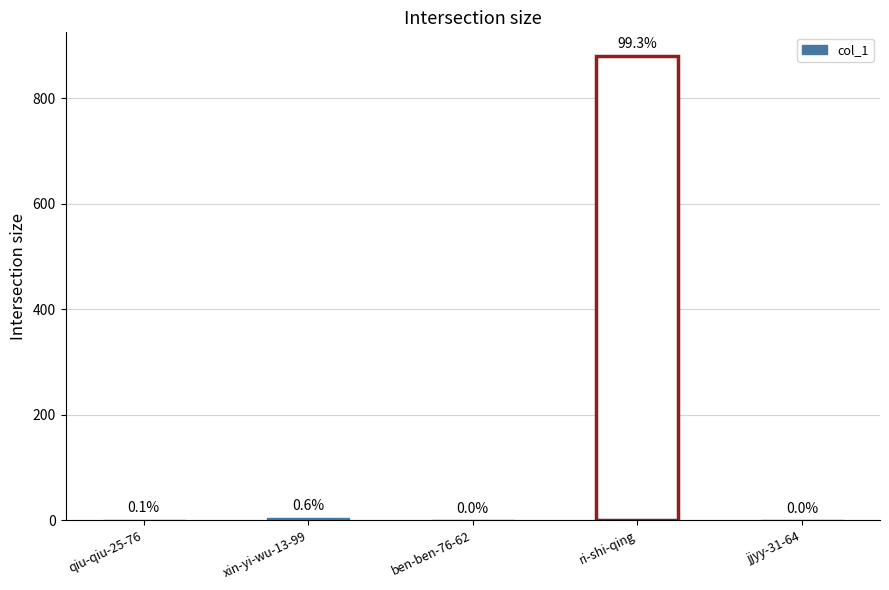

Which category has the highest value across all series?

ri-shi-qing